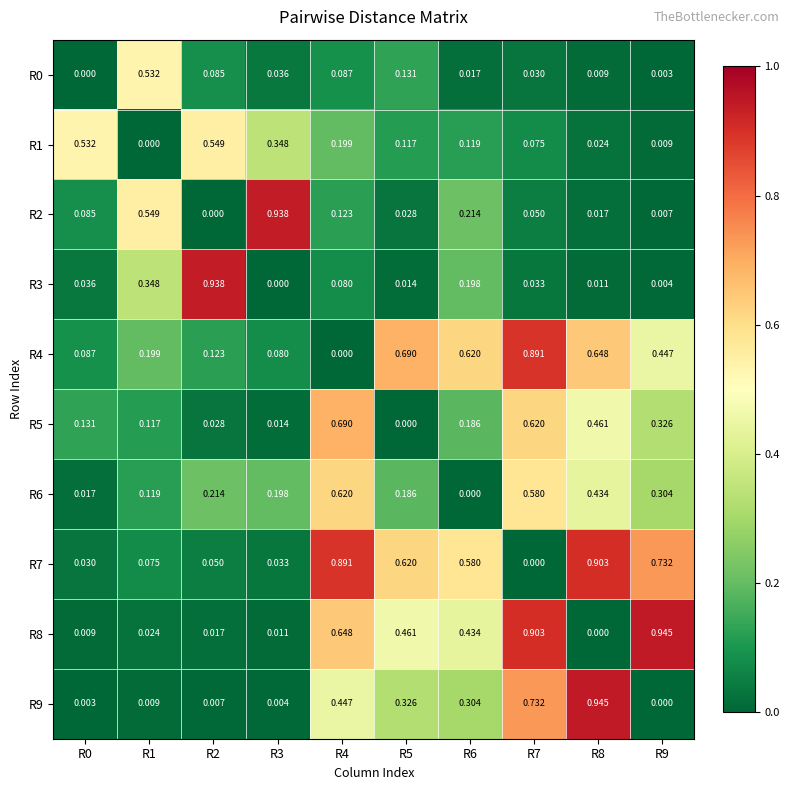

Is the value of R9 at R5 greater than the value of R7 at R3?

Yes